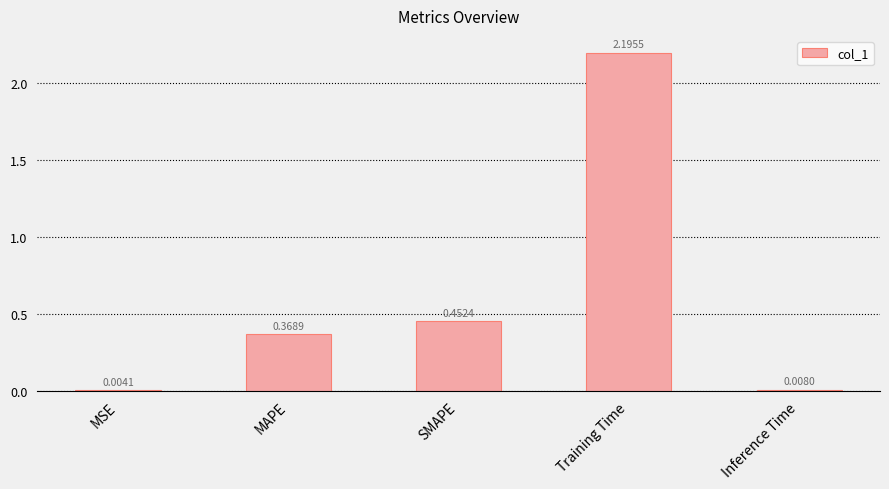

What is the sum of the values at MSE and Training Time?

2.2